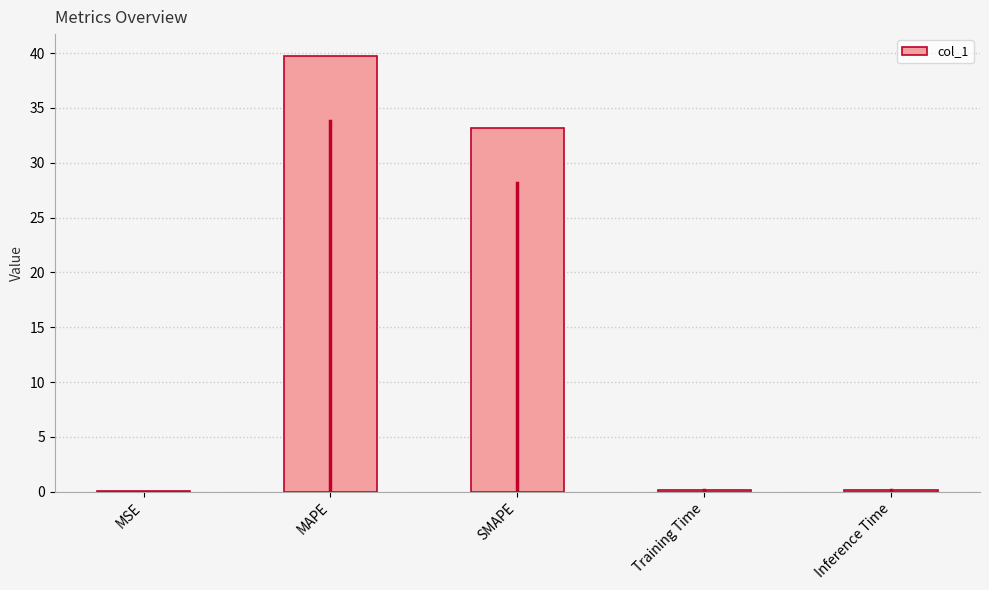

What is the average value?

14.7